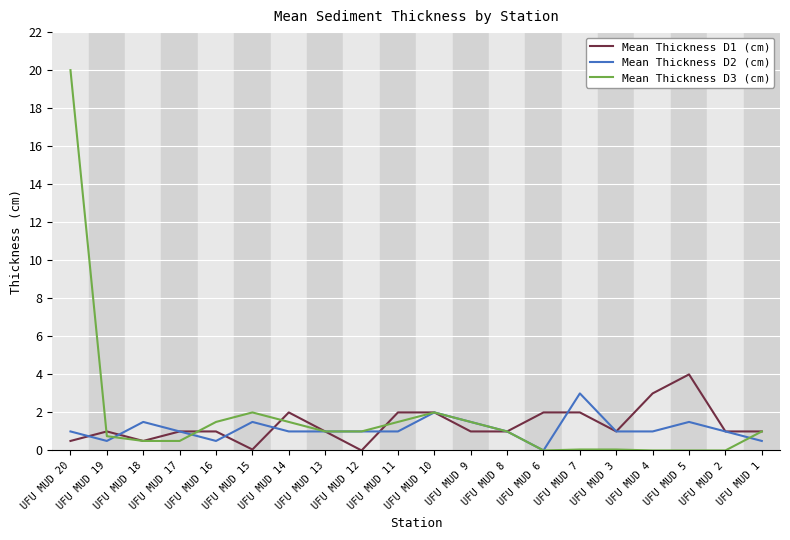

At which label does Mean Thickness D3 (cm) first exceed 1?

UFU MUD 20